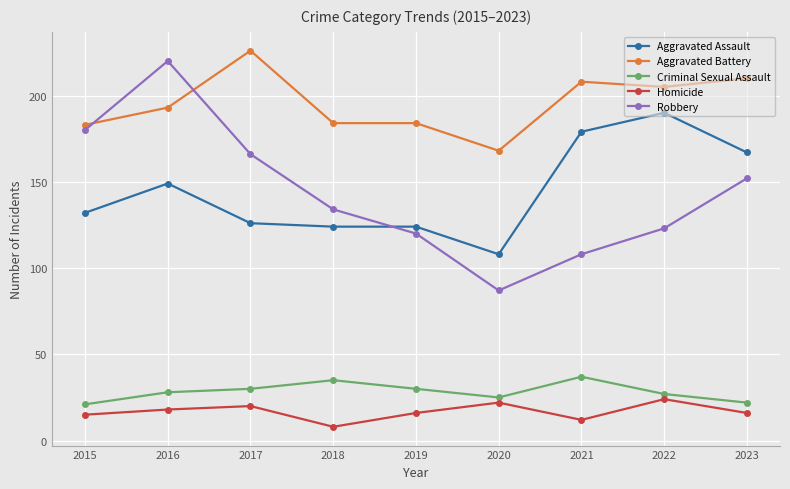

What is the spread (max minus min) of values at 2022?

181